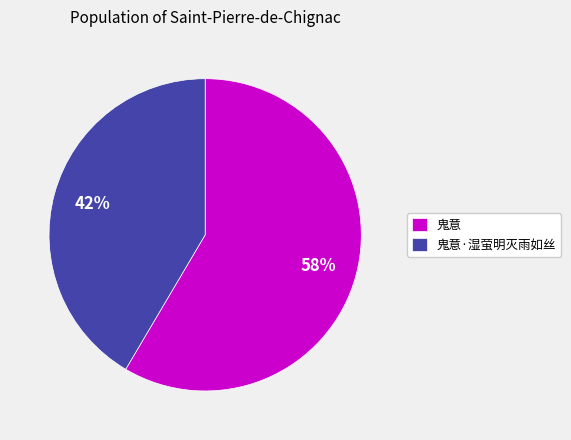

True or false: 鬼意 accounts for 50% of the total.

False